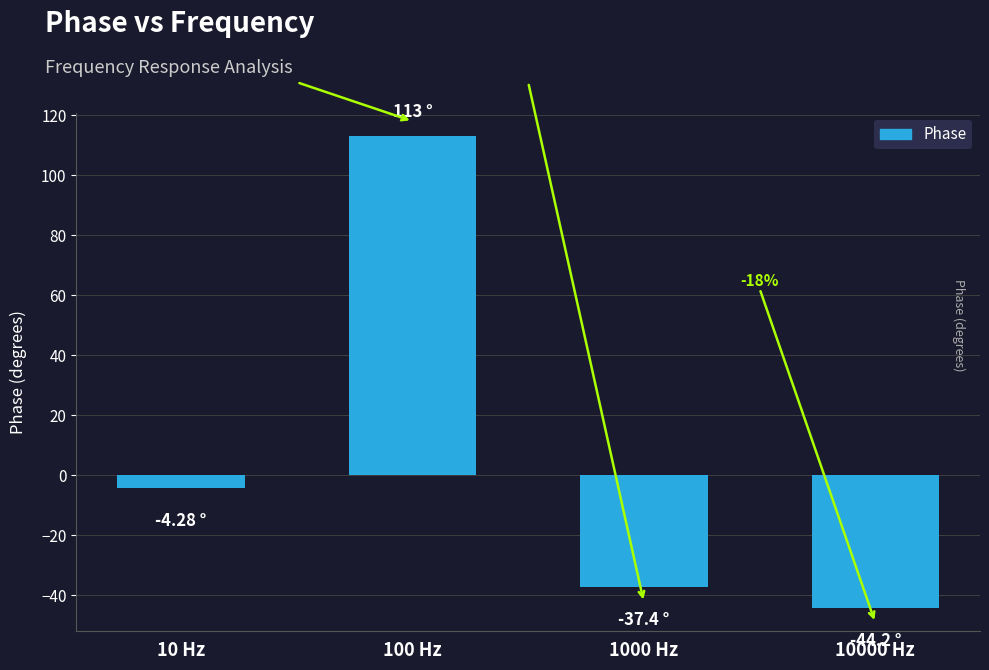

Which label corresponds to the largest value in the chart?

100 Hz